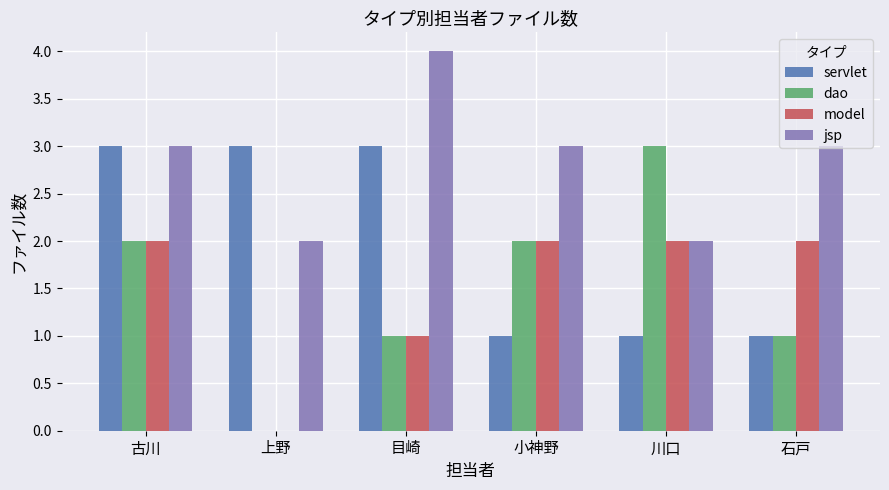

How many servlet values are between 1 and 3?

6